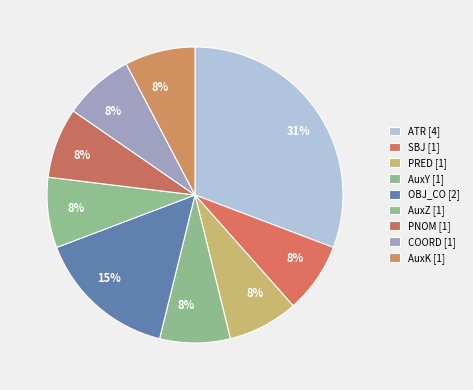

Count the number of slices in the pie.

9